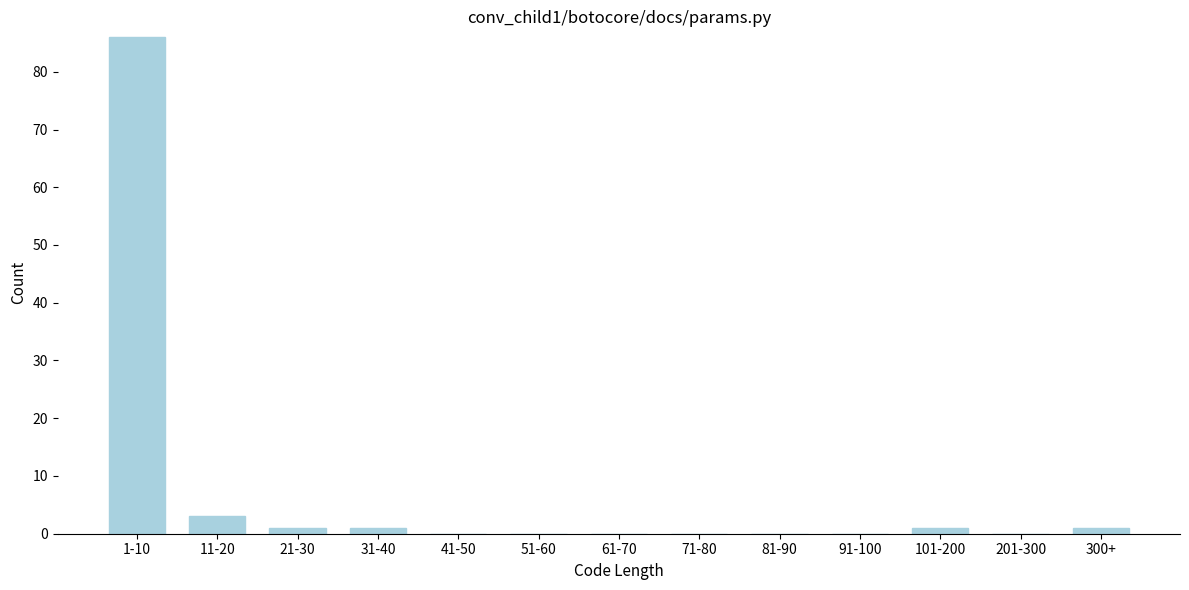

Reading left to right, transcribe all the data shown in this chart.

1-10=86	11-20=3	21-30=1	31-40=1	41-50=0	51-60=0	61-70=0	71-80=0	81-90=0	91-100=0	101-200=1	201-300=0	300+=1